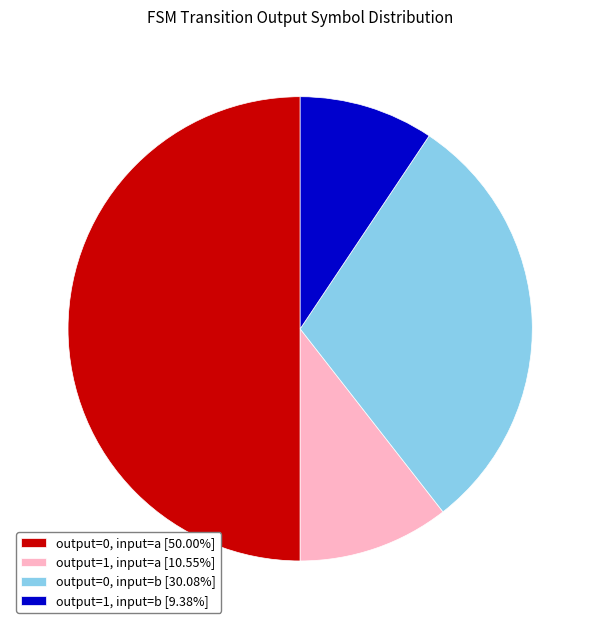

Does output=1, input=a [10.55%] account for over 50% of the chart?

No